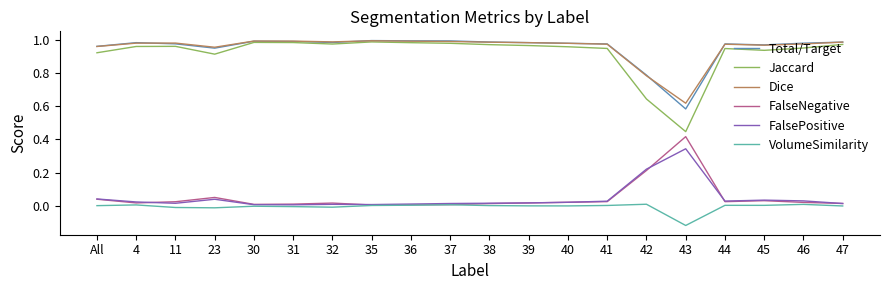

Which label corresponds to the smallest value in the chart?

43